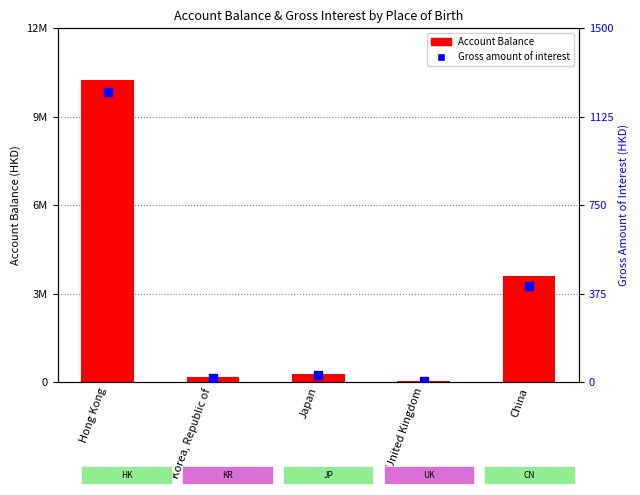

What are all the series names shown in the legend?

Account Balance, Gross amount of interest